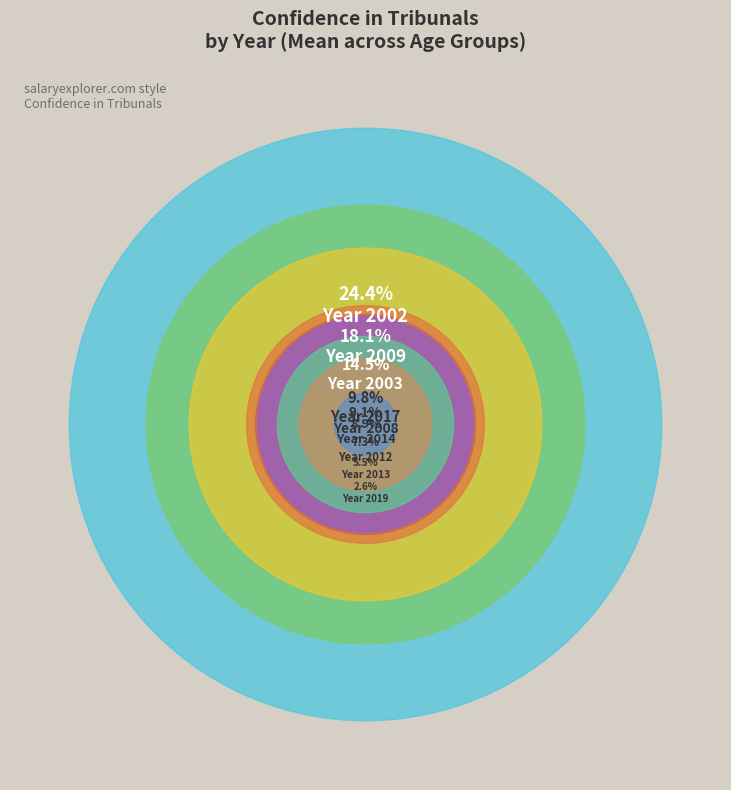

To the nearest percent, what is the average slice percentage?

8%